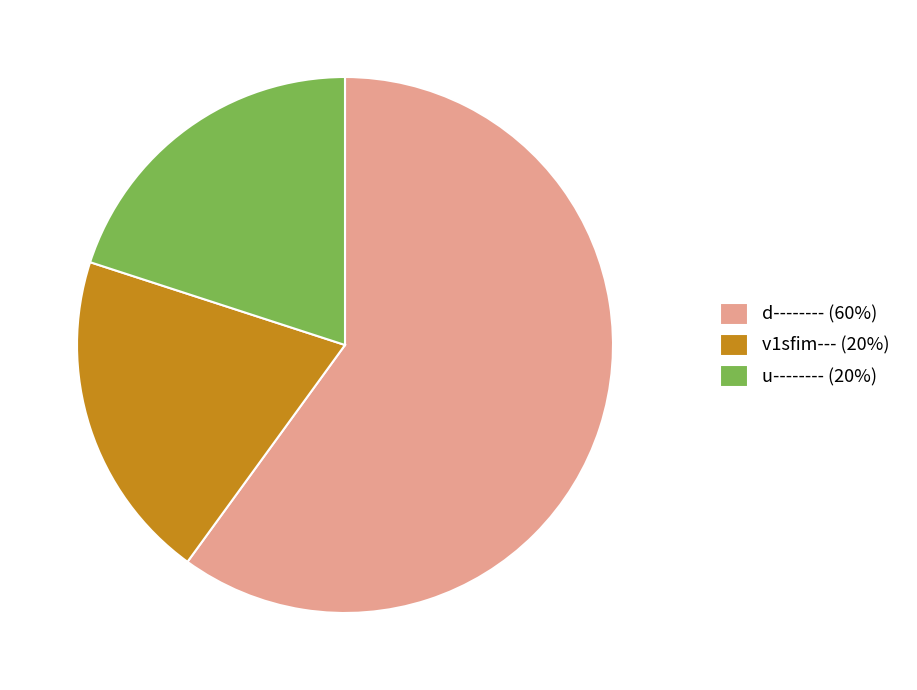

Between d-------- and u--------, which is larger?

d--------